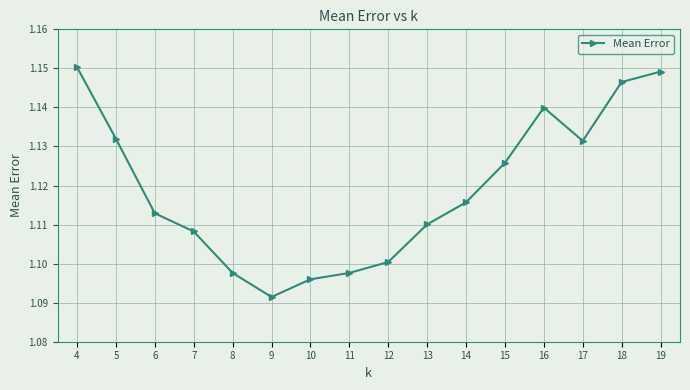

Approximately how many times larger is the value at 11 compared to 18?

1.0